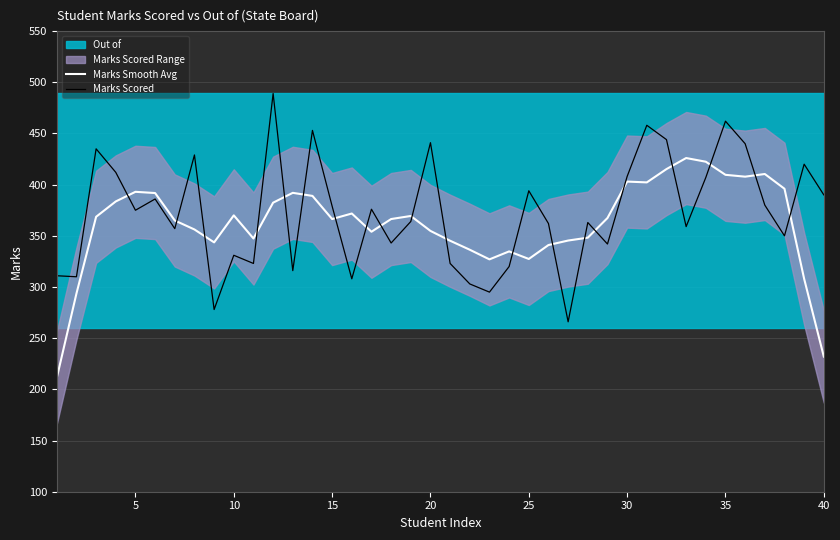

What is the lowest value of the Marks Smooth Avg series?

211.2